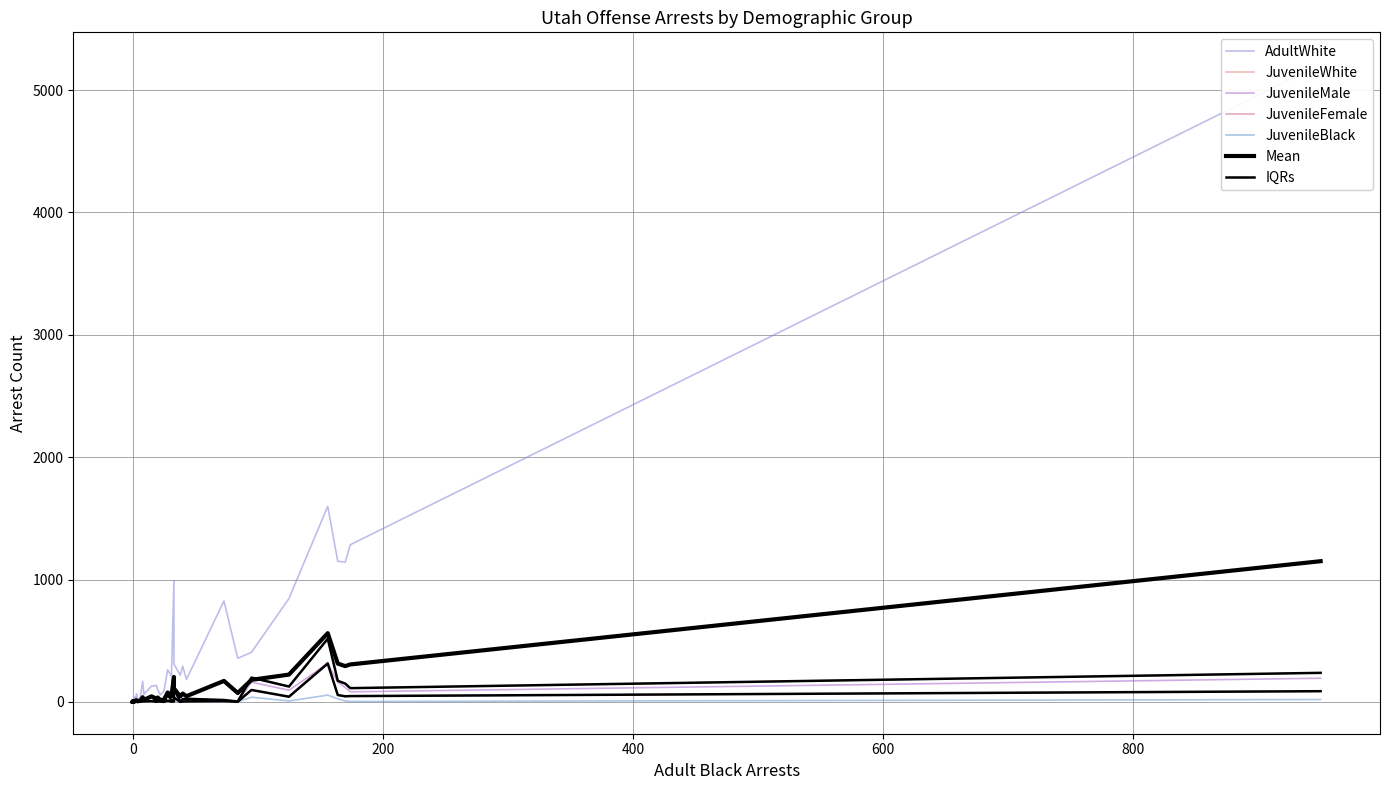

How many positive values does the JuvenileWhite series have?

28